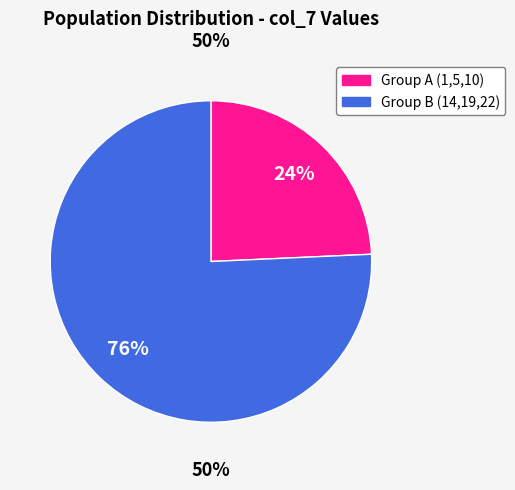

What percentage do 22 and 14 together represent?

52.9%